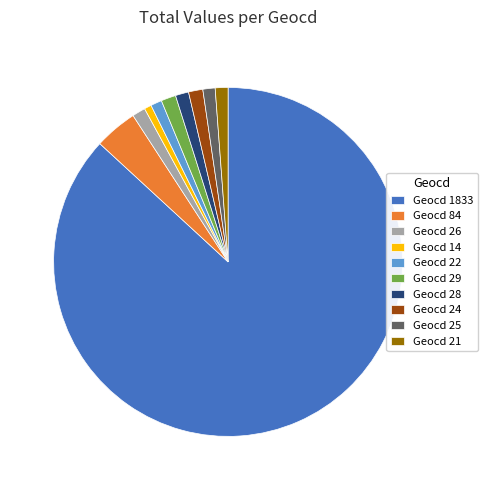

The Geocd 25 slice represents 1% of the pie. True or false?

True